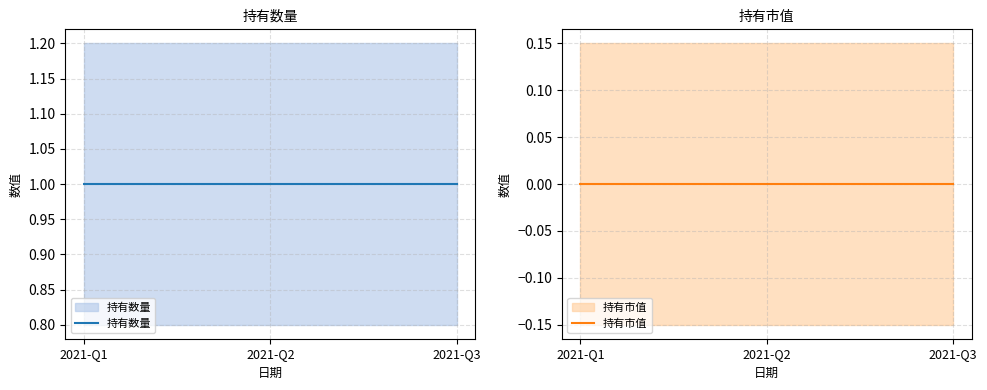

Does the chart display data point markers on the line(s)?

No